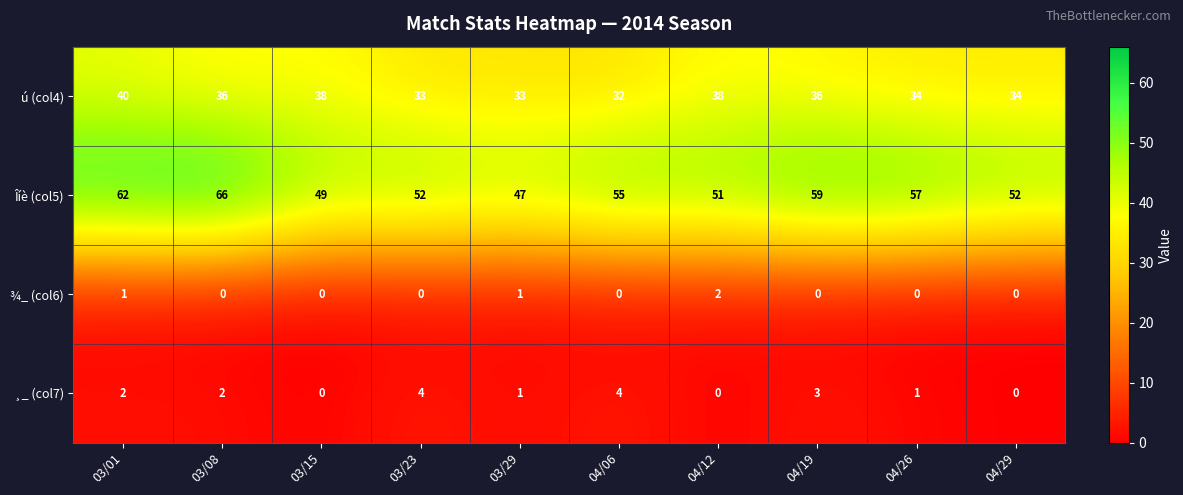

How many categories are shown in the chart?

10